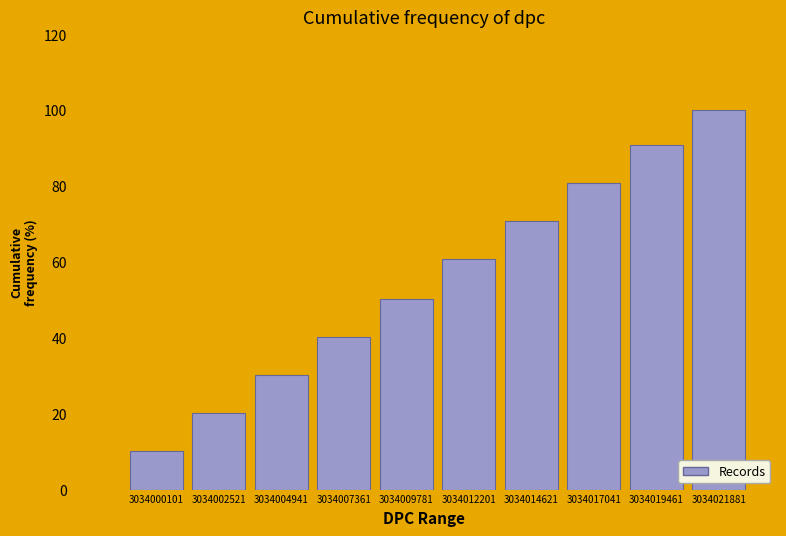

Reading left to right, transcribe all the data shown in this chart.

10.0	20.1	30.1	40.2	50.2	60.7	70.7	80.8	90.8	100.0